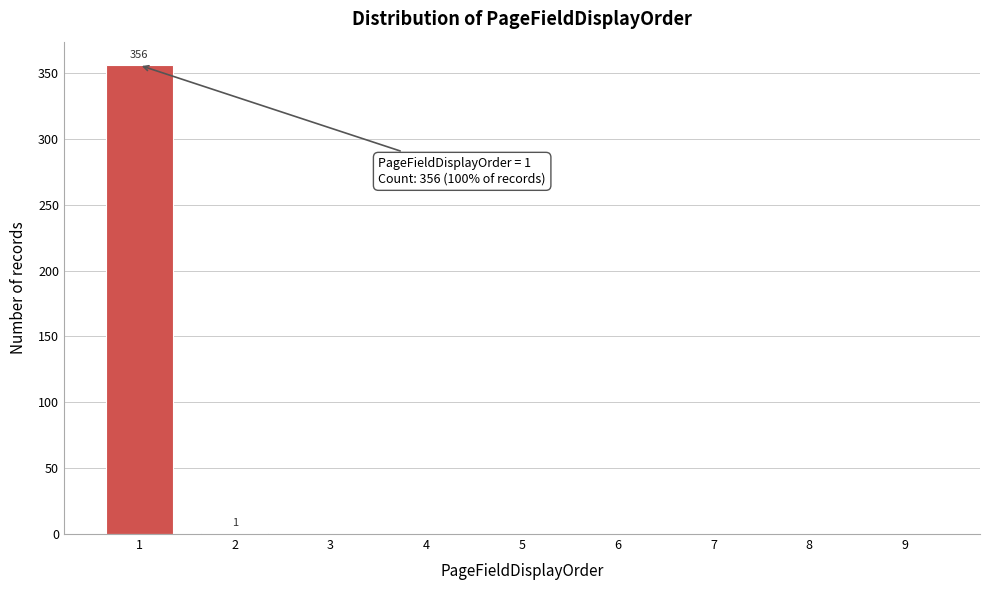

What is the maximum value shown in the chart?

356